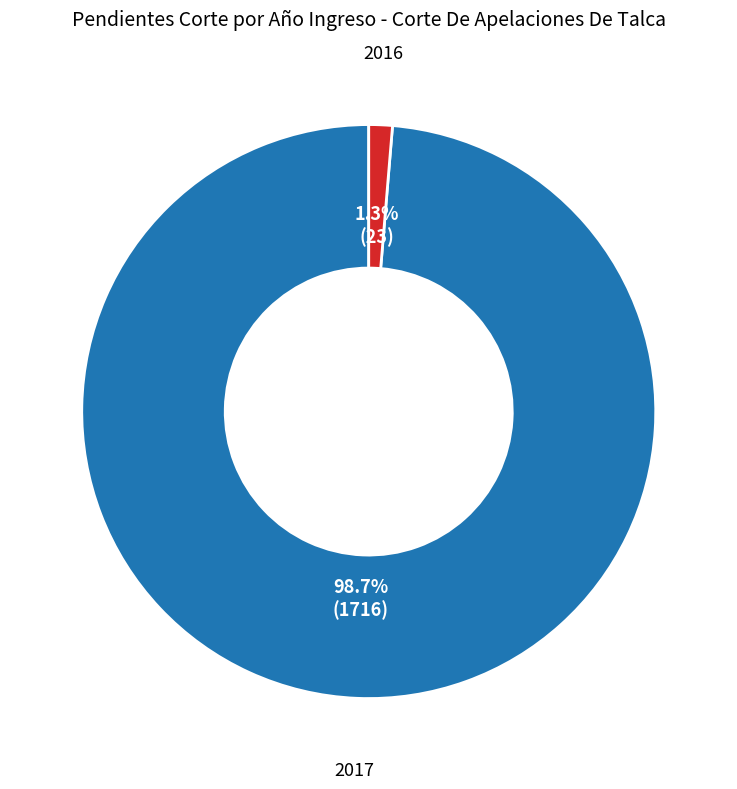

To the nearest percent, what is the difference between the 2017 and 2016 slice percentages?

97%